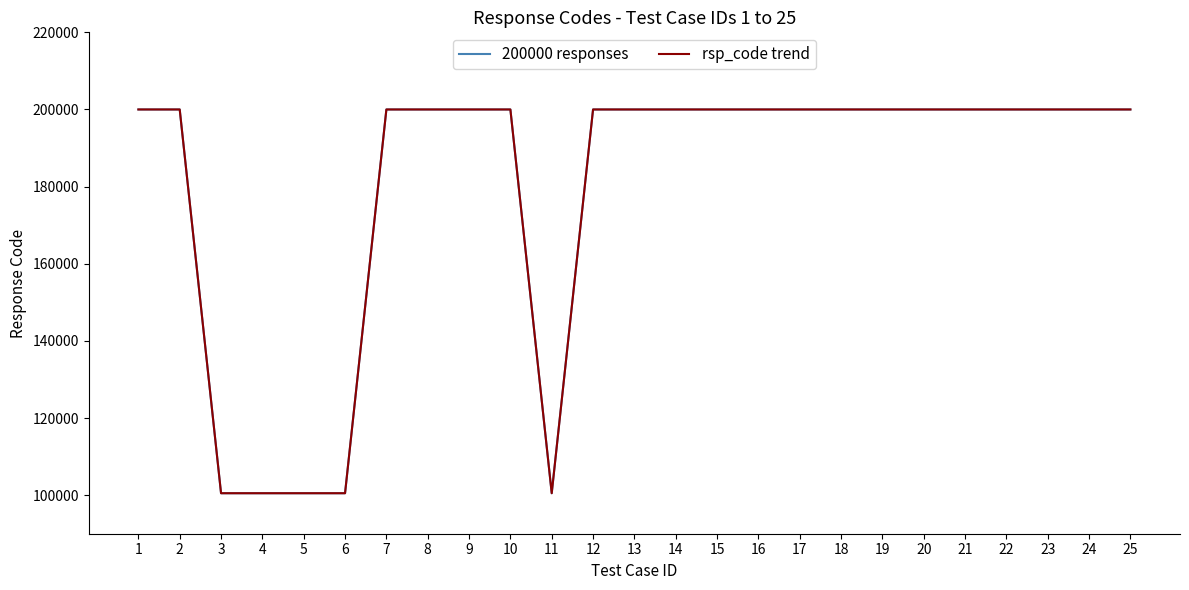

Where is 200000 responses nearest to the value 150250?

1